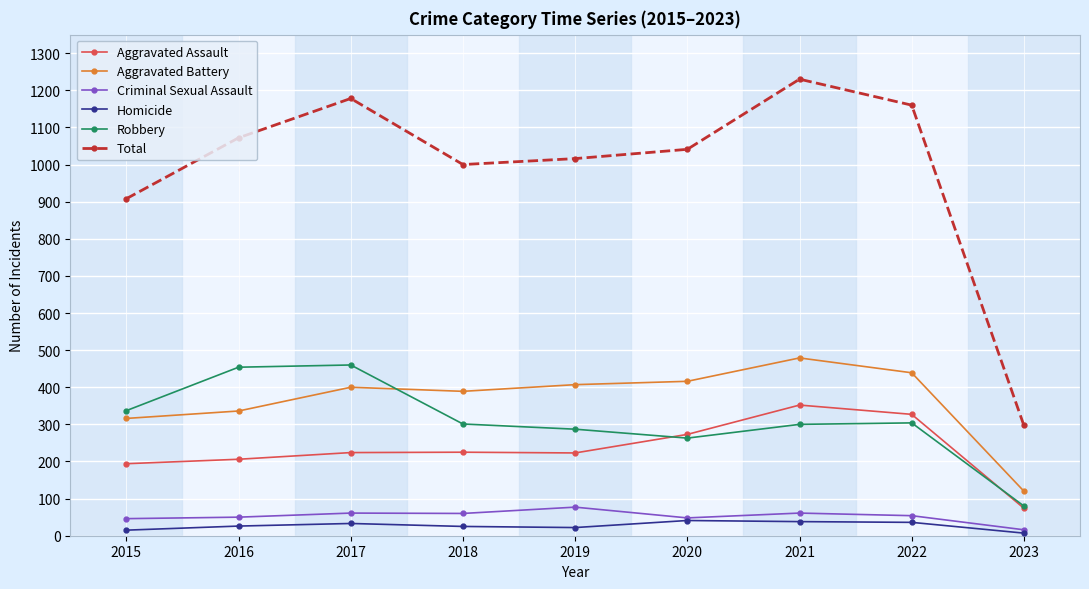

Between 2015 and 2020, which series saw the biggest shift?

Total